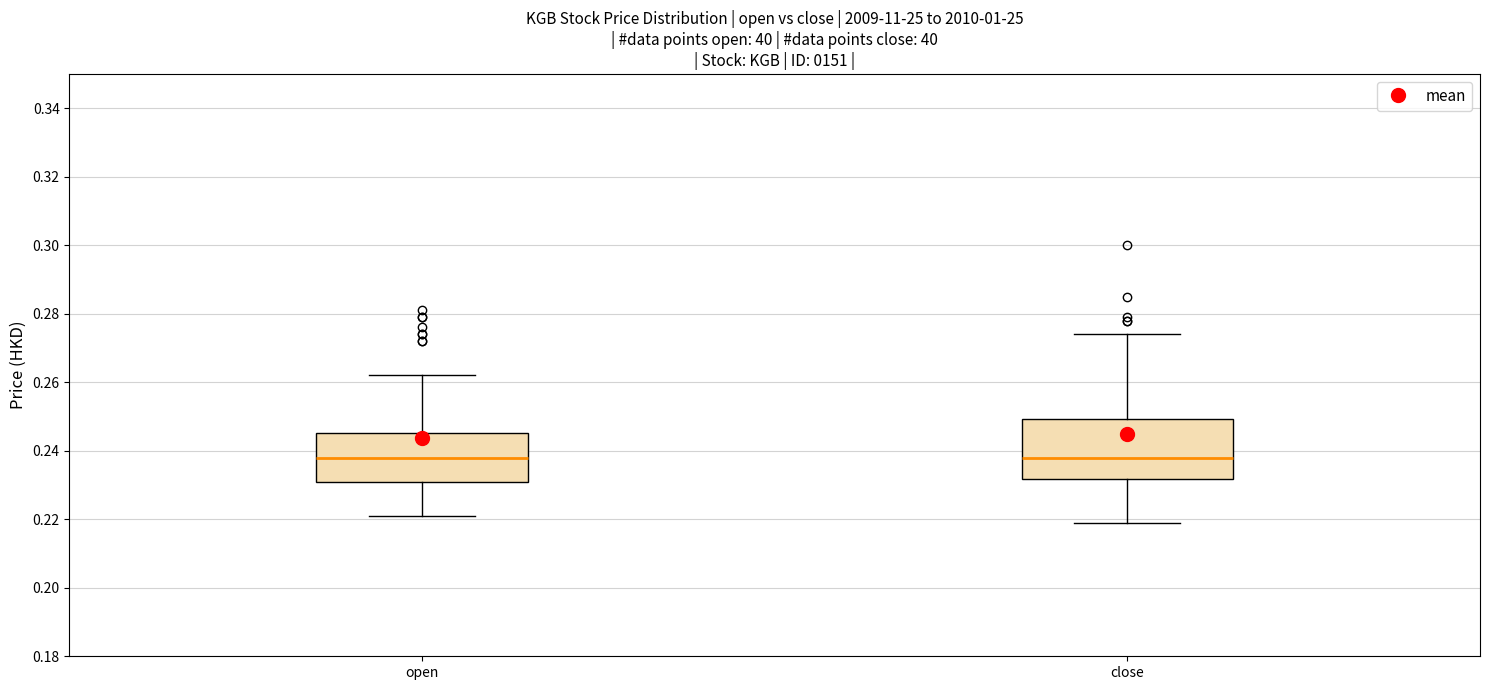

Which box is the tallest, from its lower edge to its upper edge?

close